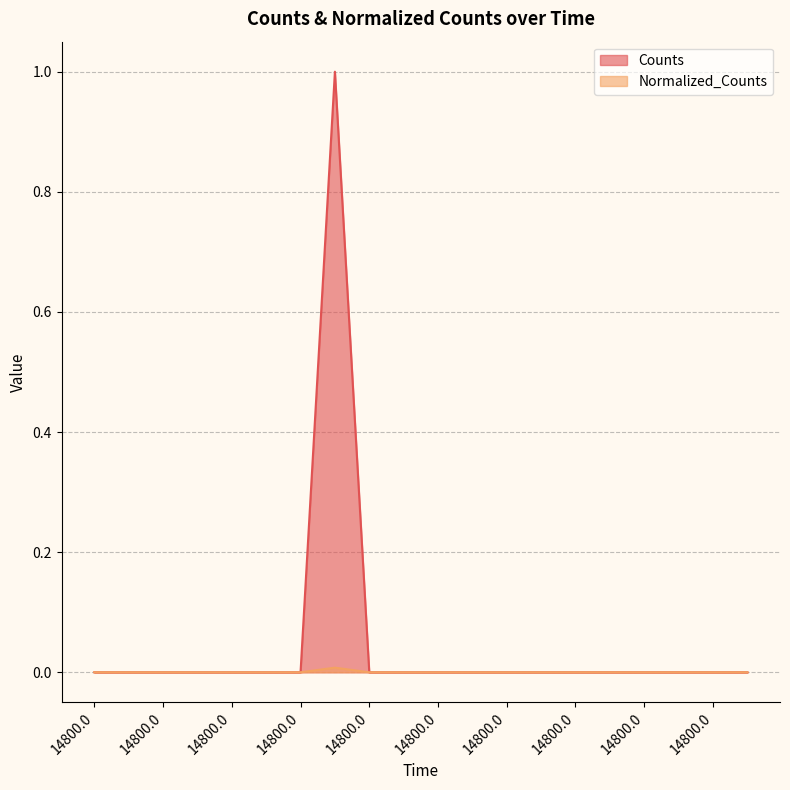

What is the greatest value displayed?

1.0